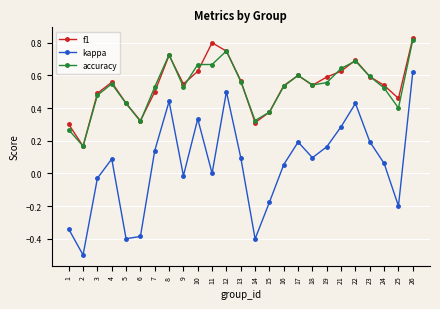

What are all the series names shown in the legend?

f1, kappa, accuracy